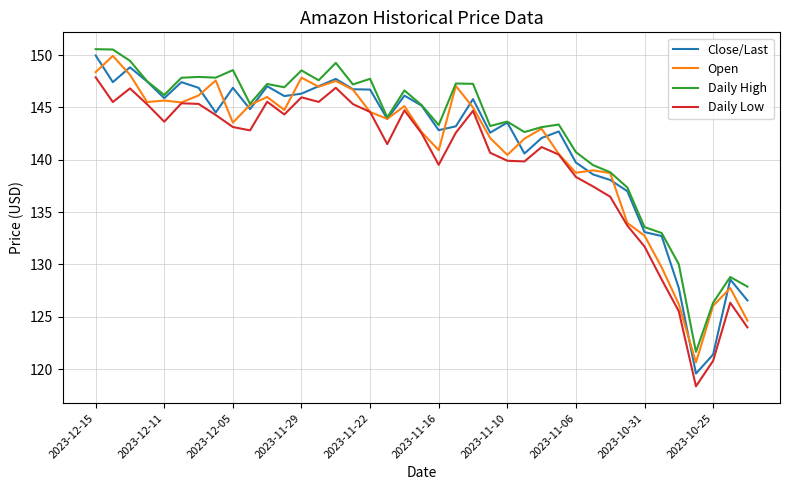

List the series in order of their overall mean, lowest first.

Daily Low, Open, Close/Last, Daily High